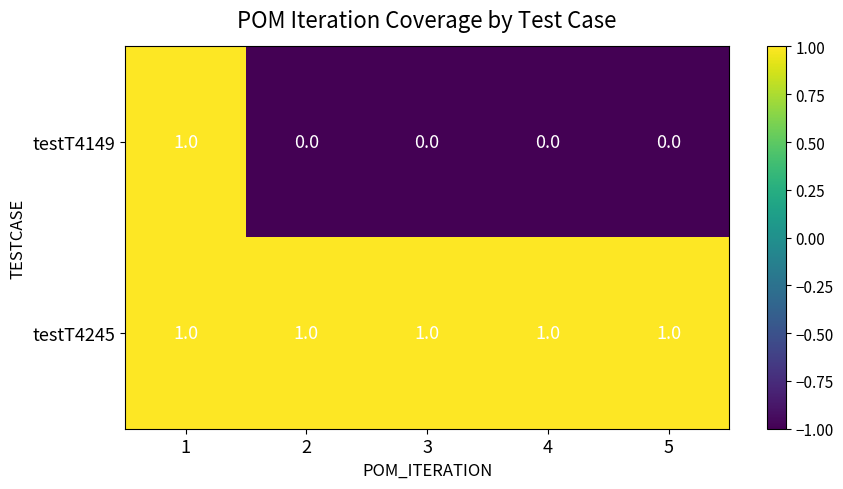

Count the number of data series in this chart.

2